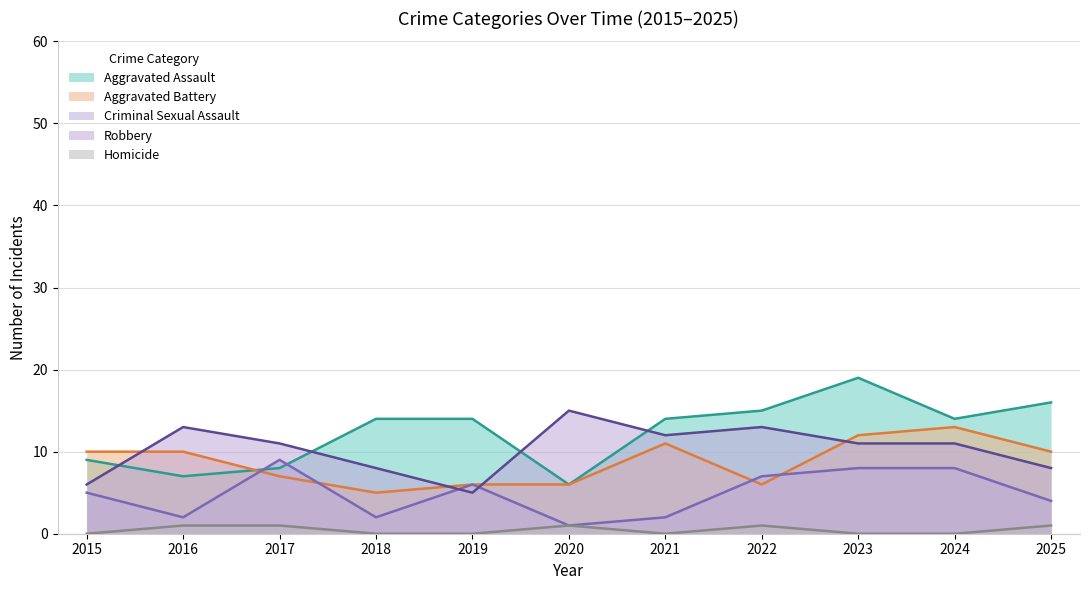

Which label corresponds to the largest value in the chart?

2023